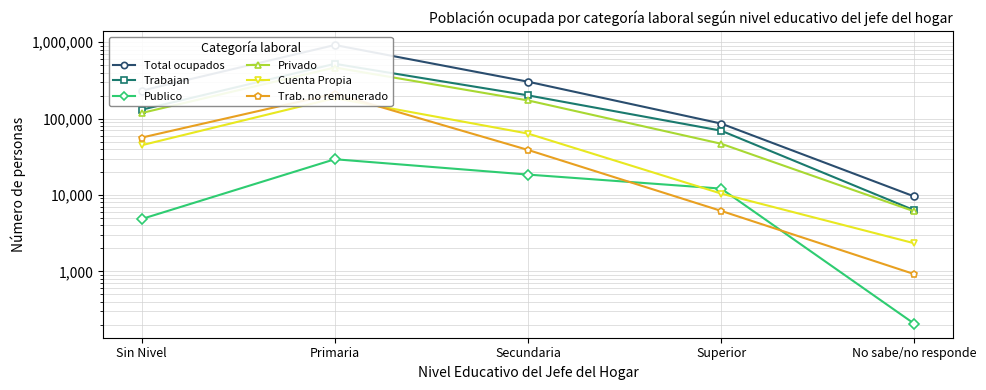

What are all the series names shown in the legend?

Total ocupados, Trabajan, Publico, Privado, Cuenta Propia, Trab. no remunerado